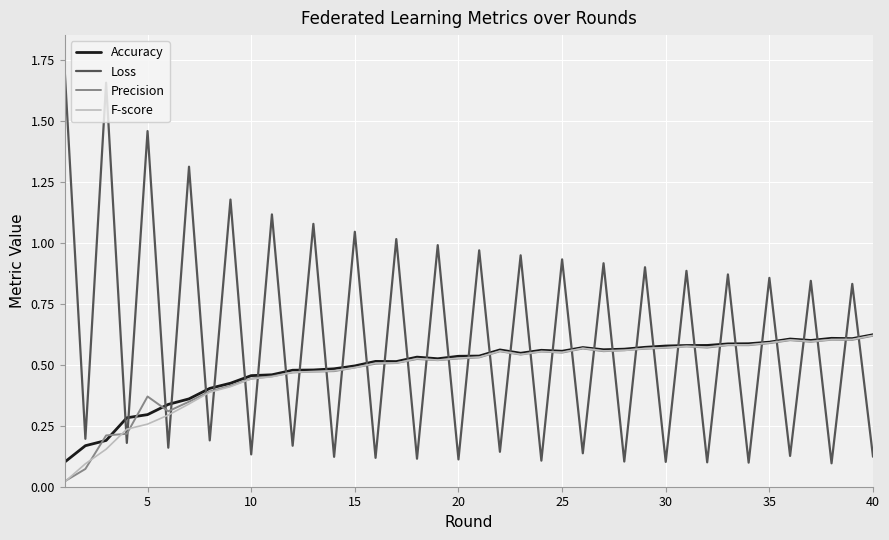

How many times do Loss and F-score cross each other?

37